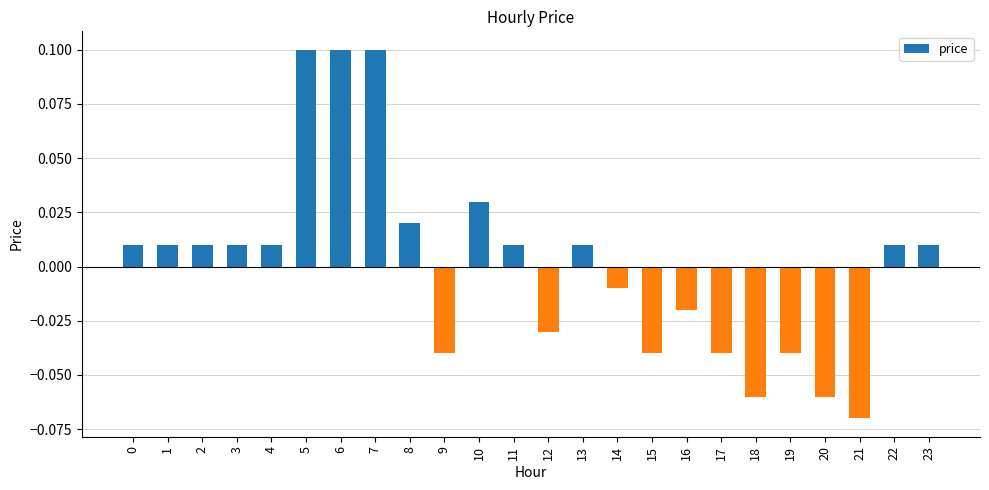

What value does the data have at 7?

0.1